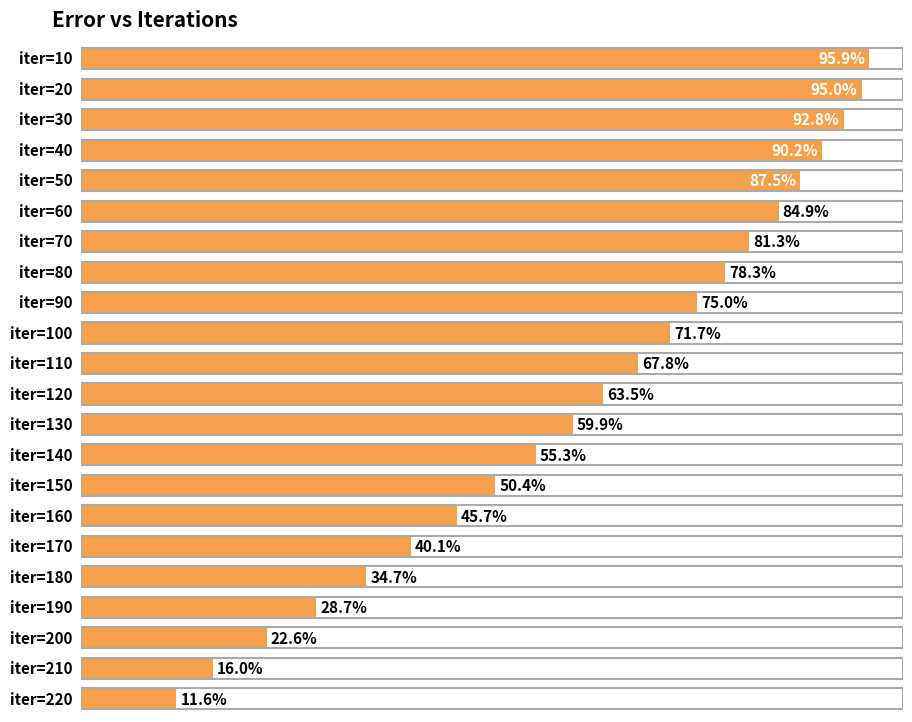

Does the chart contain any negative values?

No